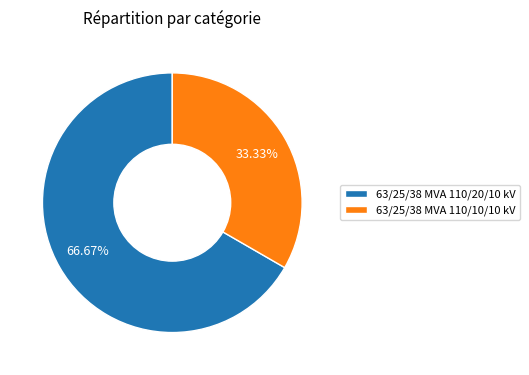

To the nearest percent, what portion does 63/25/38 MVA 110/20/10 kV represent?

67%